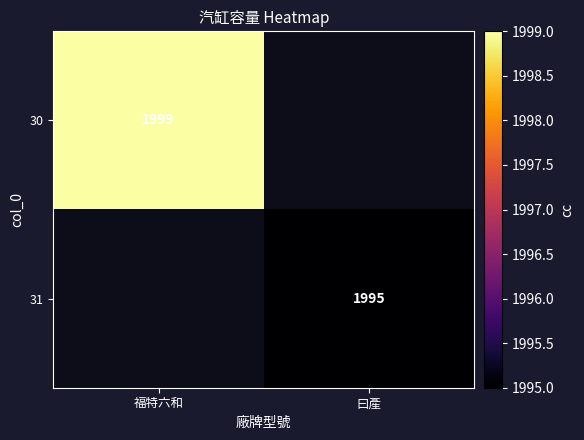

What is the minimum value shown in the chart?

1995.0